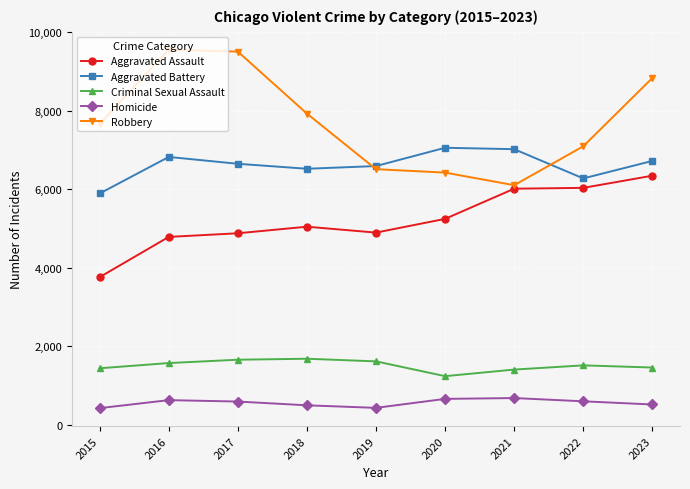

What is the minimum value shown in the chart?

422